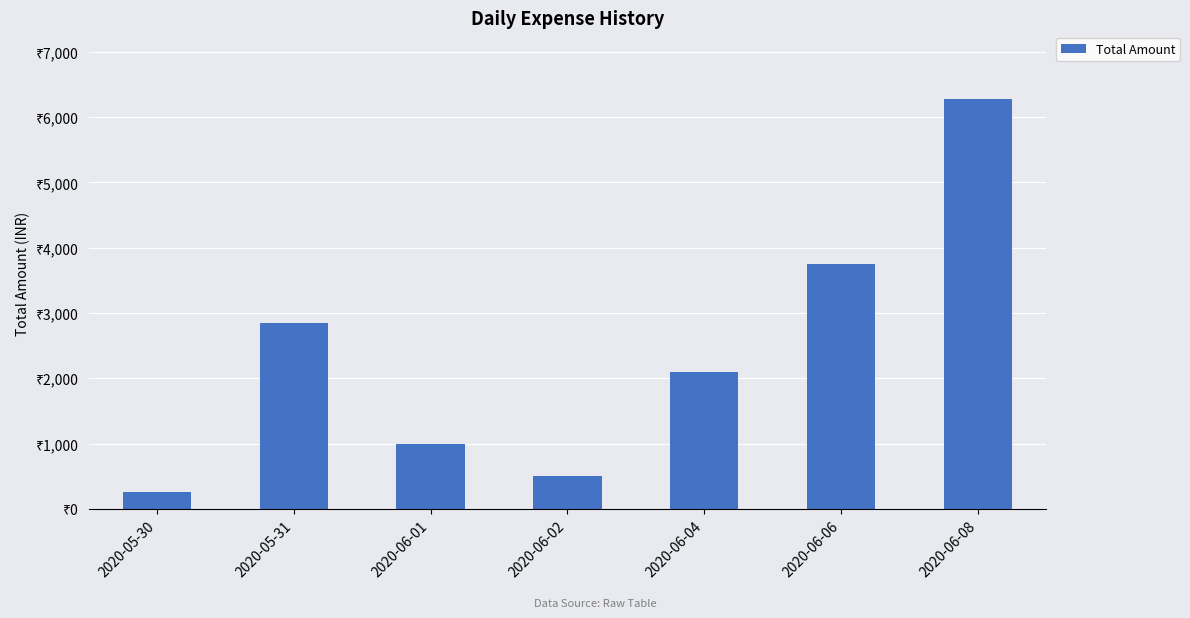

What is the value of the 4th bar from the left?

500